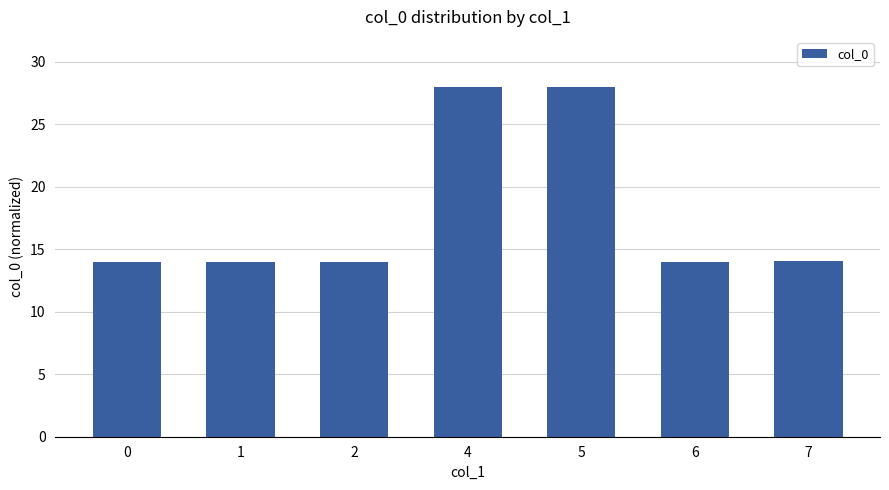

True or false: the data shows 8.7 at 0.

False